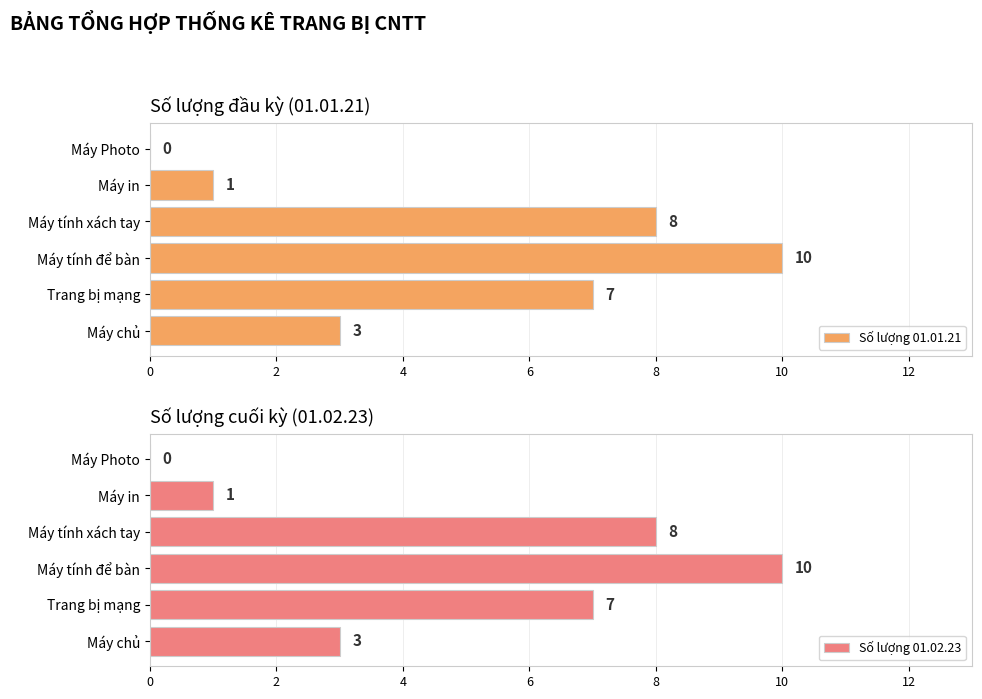

What is the difference between the second highest and minimum values in the Số lượng 01.01.21 series?

8